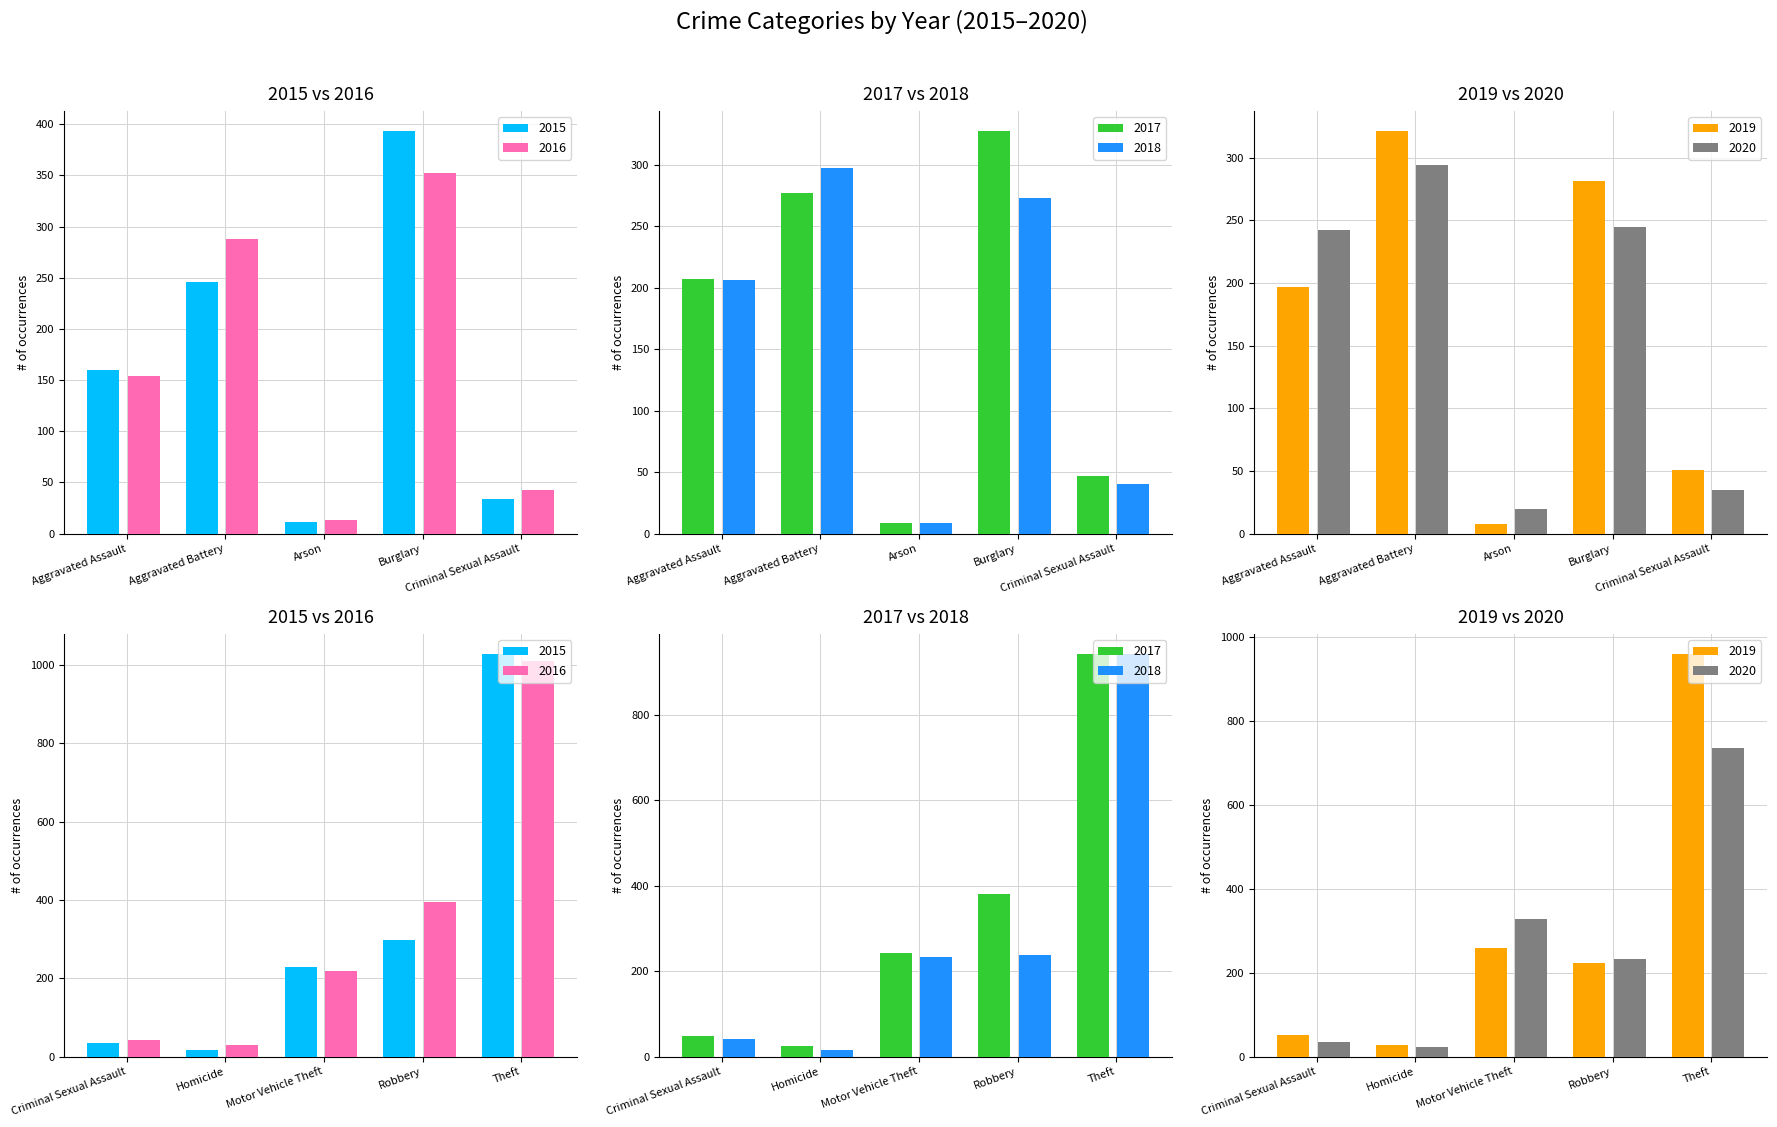

The 2020 series shows 518 at Aggravated Battery. True or false?

False